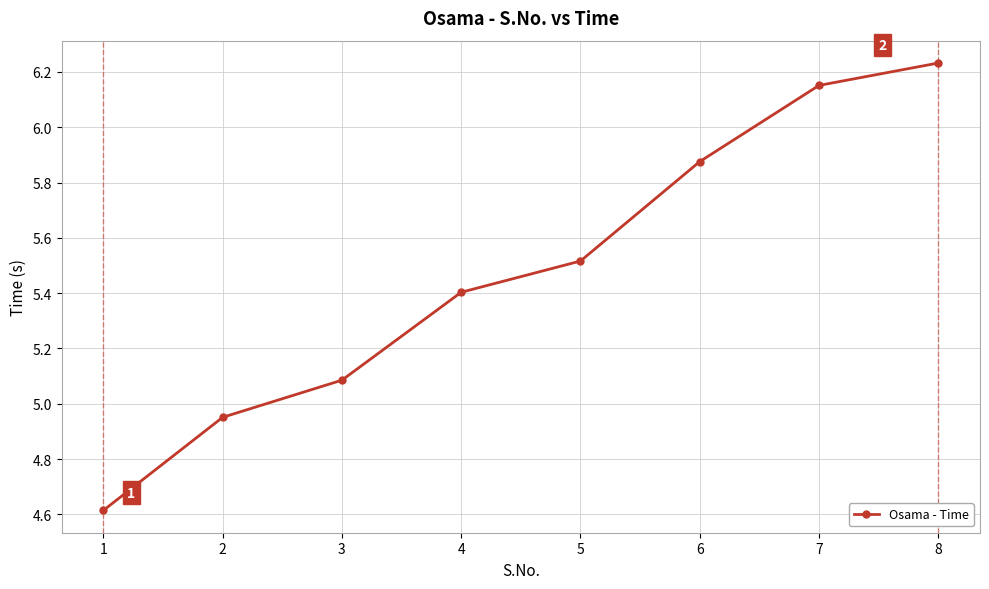

The chart shows a value of 4.6 at 1. True or false?

True